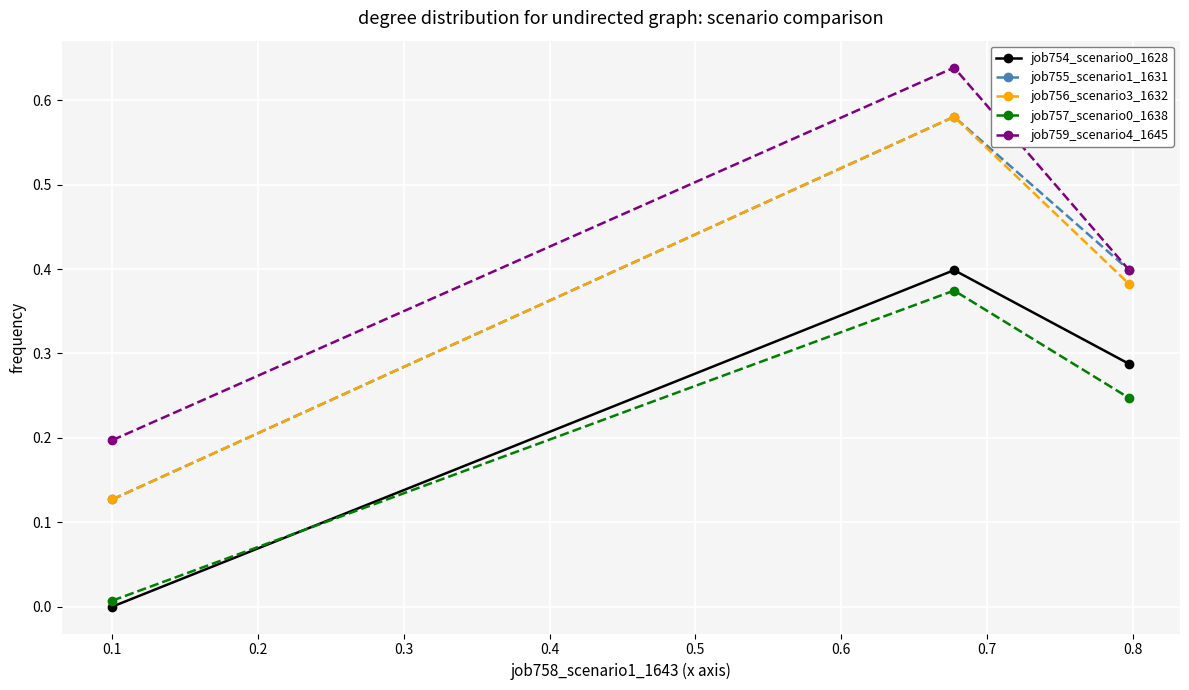

Which series has the largest total across all categories?

job759_scenario4_1645